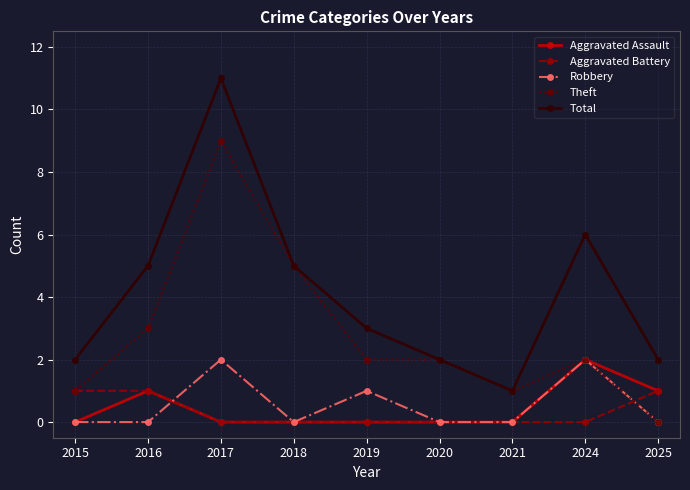

True or false: Aggravated Battery and Total cross at least once.

False